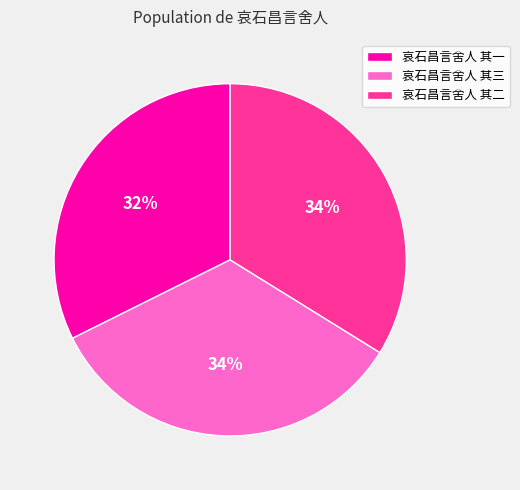

What is the smallest slice in the pie chart?

哀石昌言舍人 其一